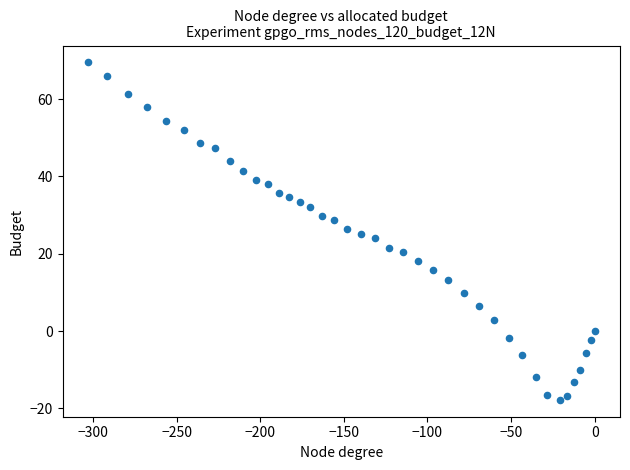

What is the range of Y values (max minus min)?

87.3